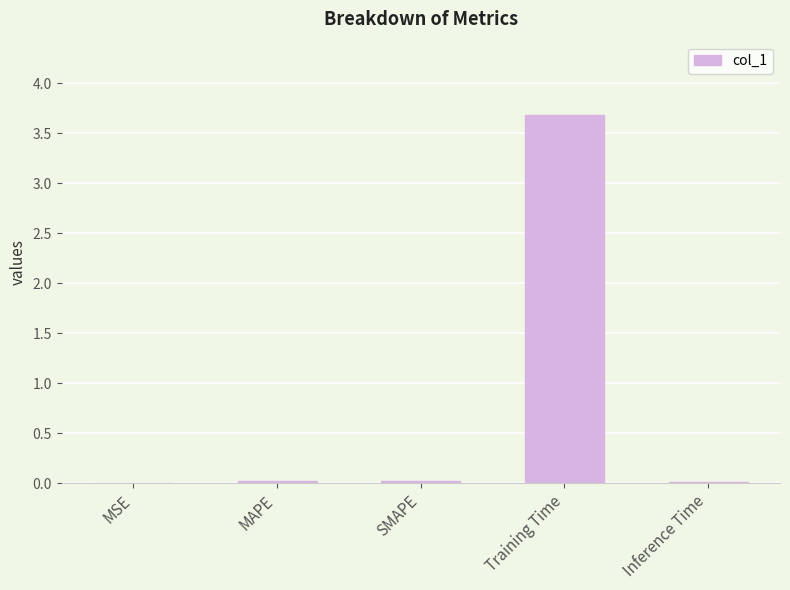

What is the greatest value displayed?

3.7